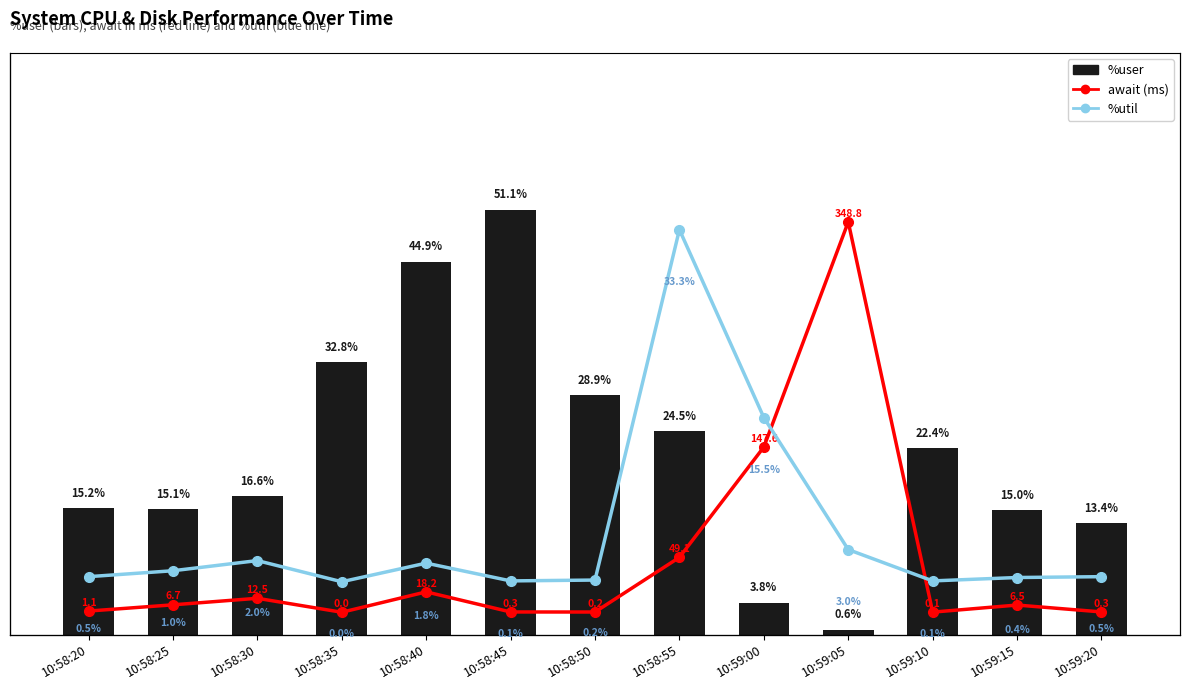

Between 10:58:50 and 10:59:00, which is larger?

10:58:50